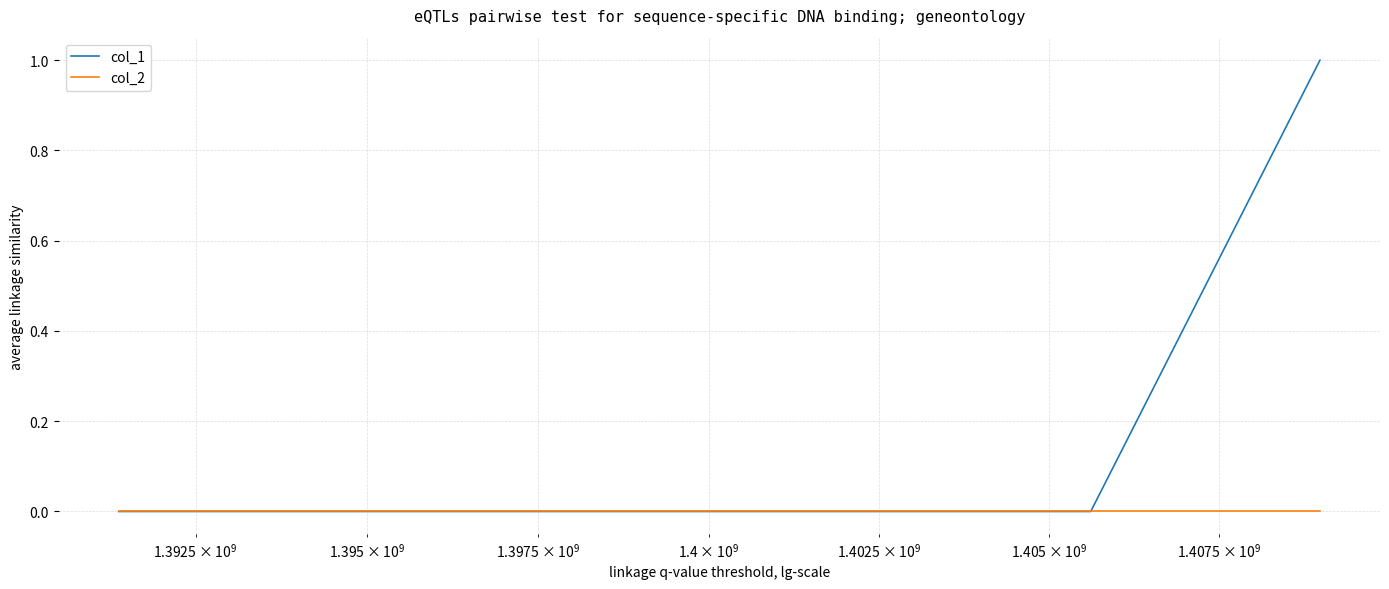

Which series has the largest range (max minus min)?

col_1